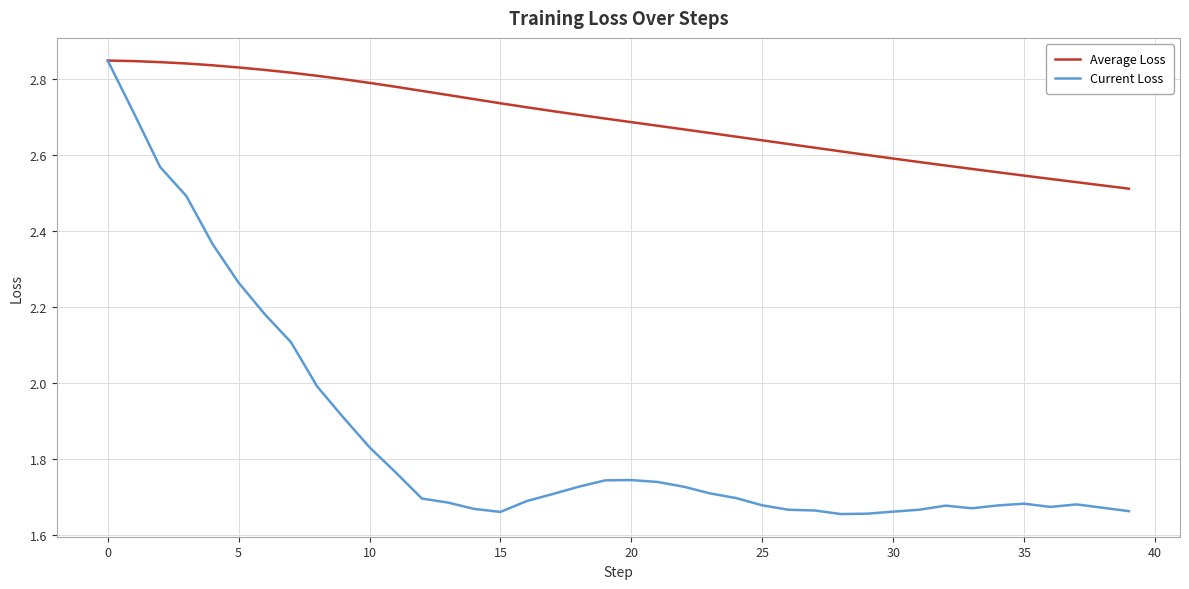

Which series has the largest total across all categories?

Average Loss